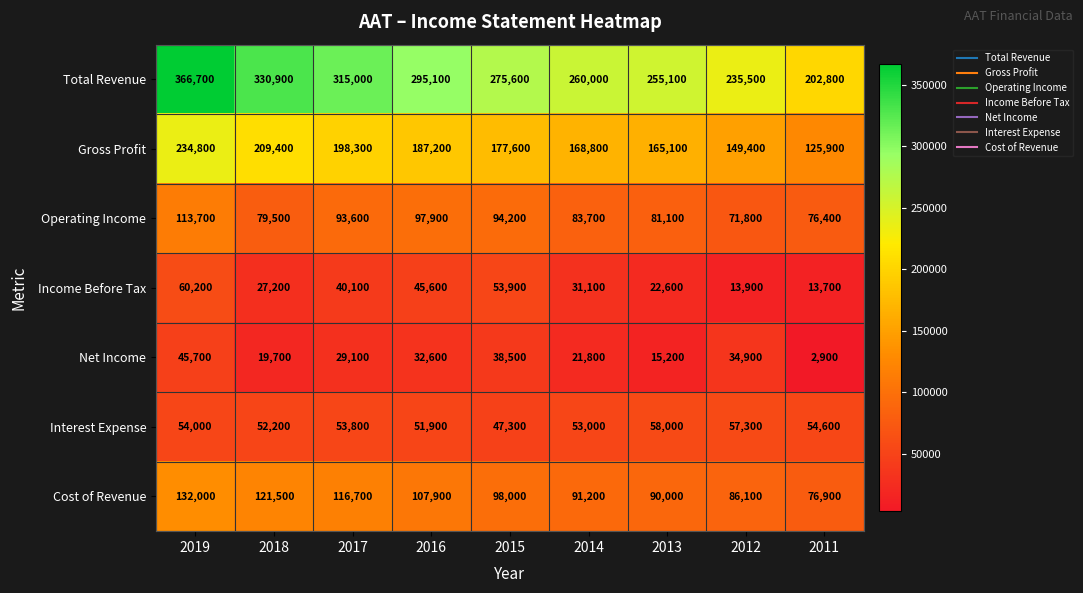

Read the Total Revenue value at 2011, to the nearest 10.

202800